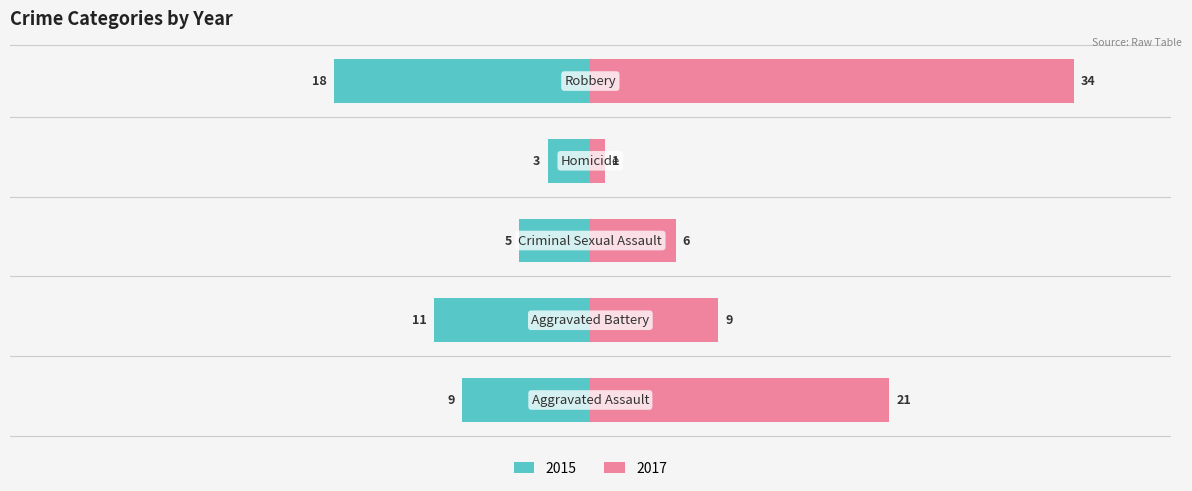

What is the sum of the 2017 values at Criminal Sexual Assault and Robbery?

40